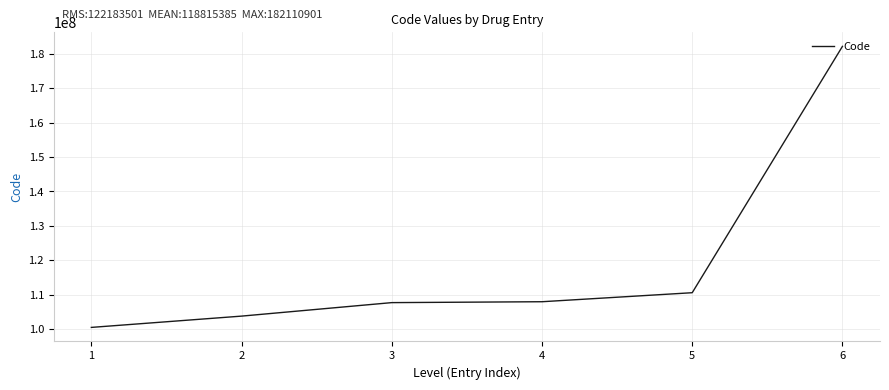

How many series are shown in this chart?

1